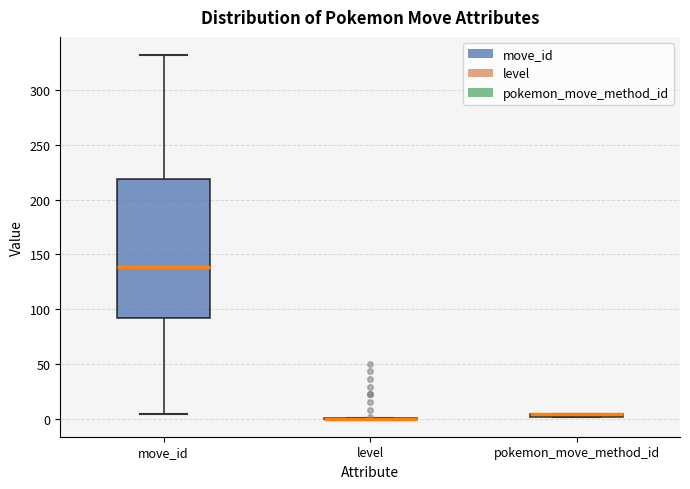

Comparing the boxes themselves (not the whiskers), which one is the tallest?

move_id